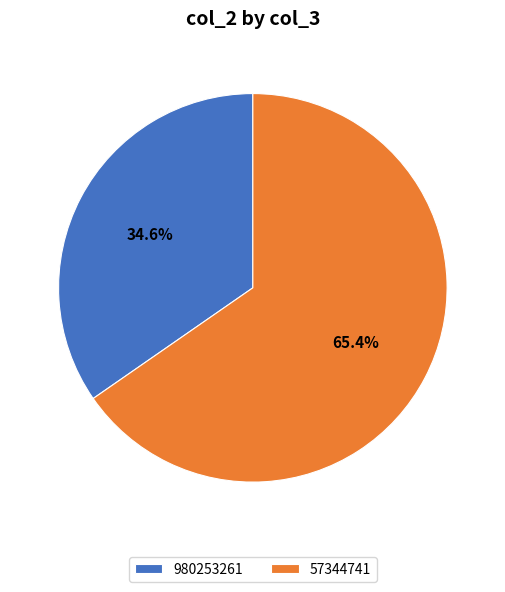

Is there any slice that represents more than half of the pie?

Yes